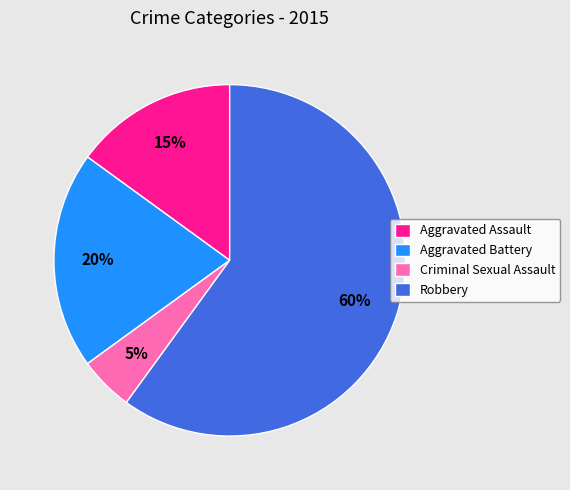

To the nearest percent, what percentage of the pie is Robbery?

60%